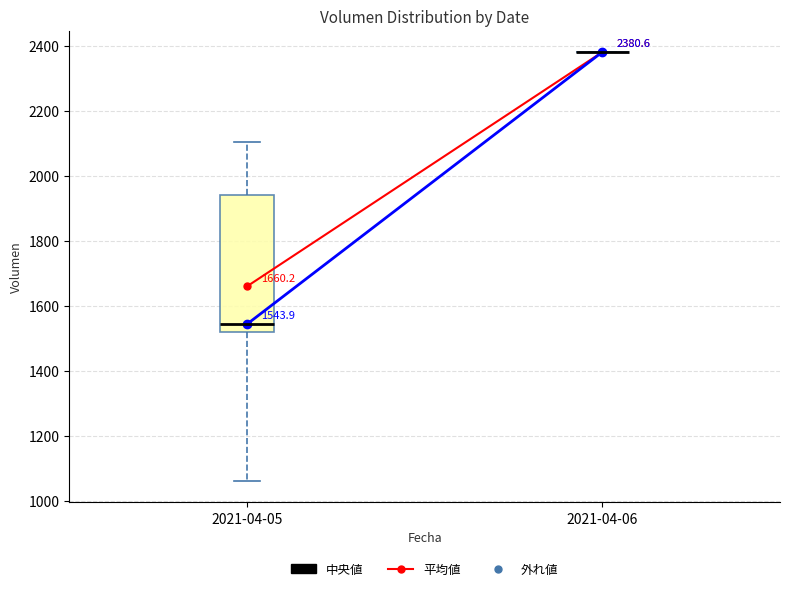

Comparing the boxes themselves (not the whiskers), which one is the tallest?

2021-04-05